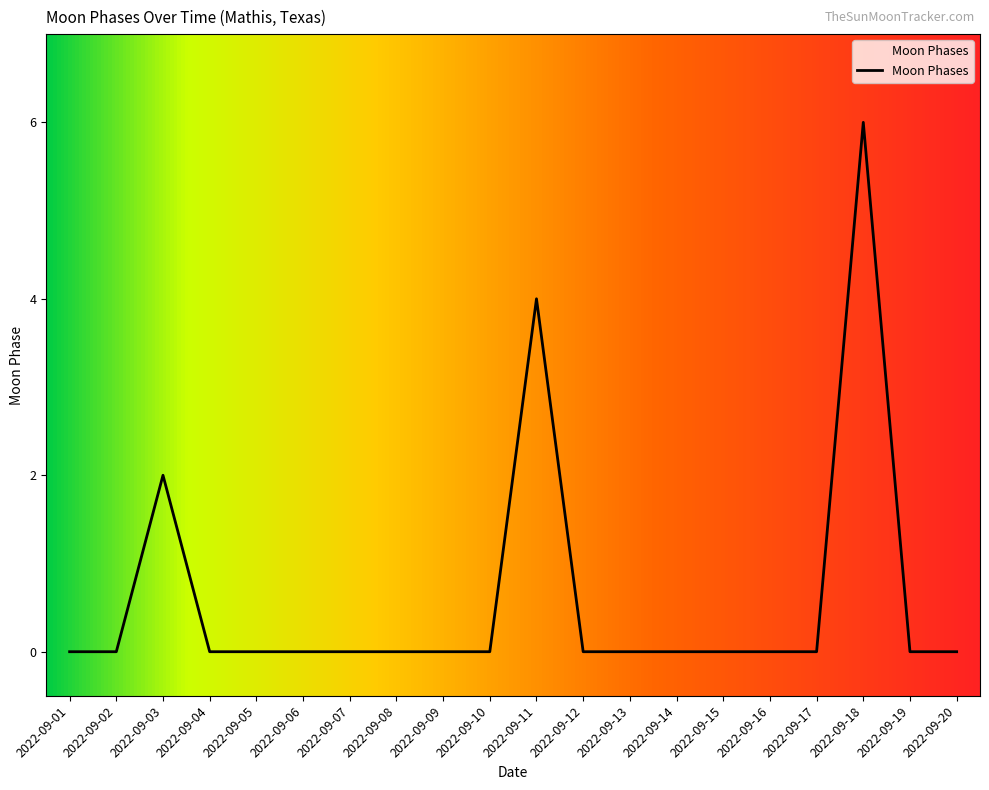

What is the maximum value shown in the chart?

6